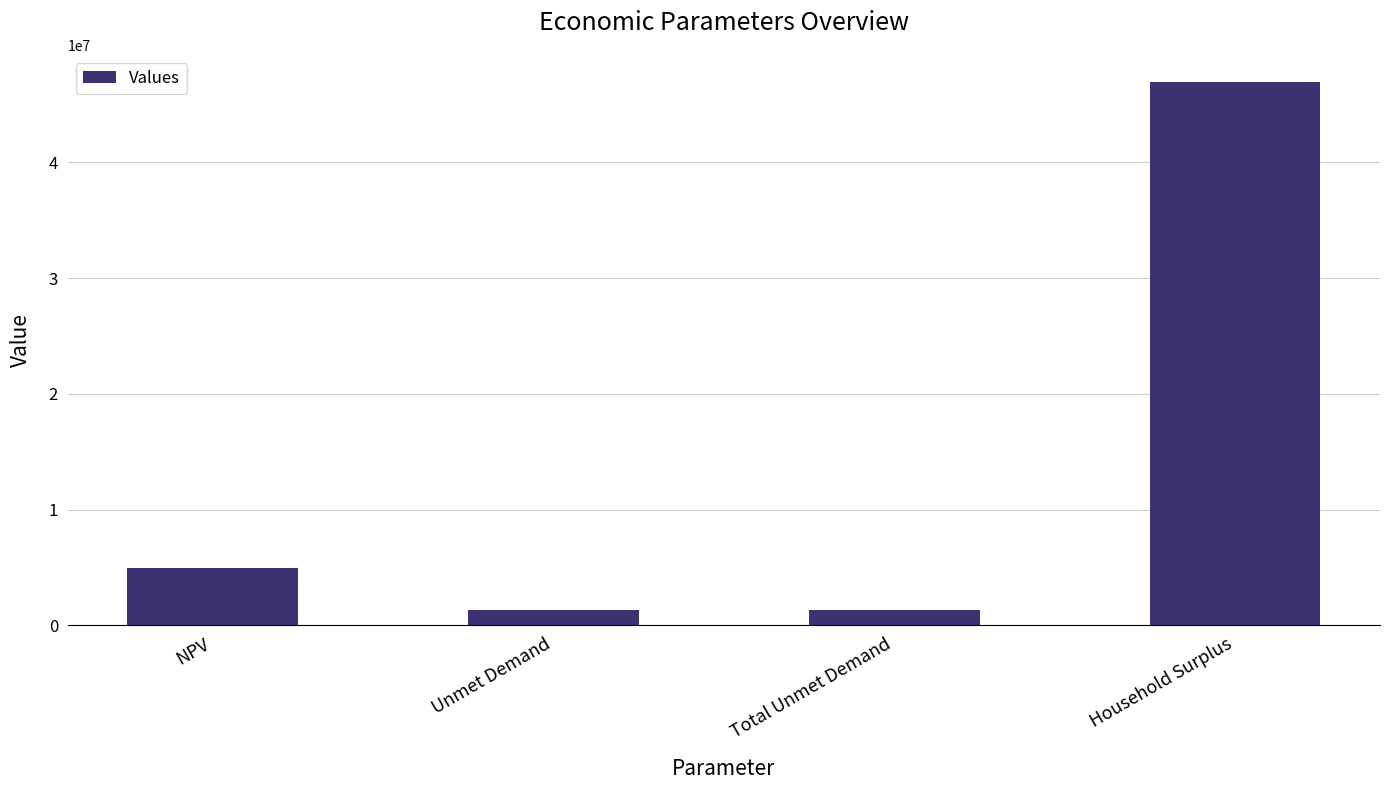

What is the value of the 4th bar from the left?

46931676.3